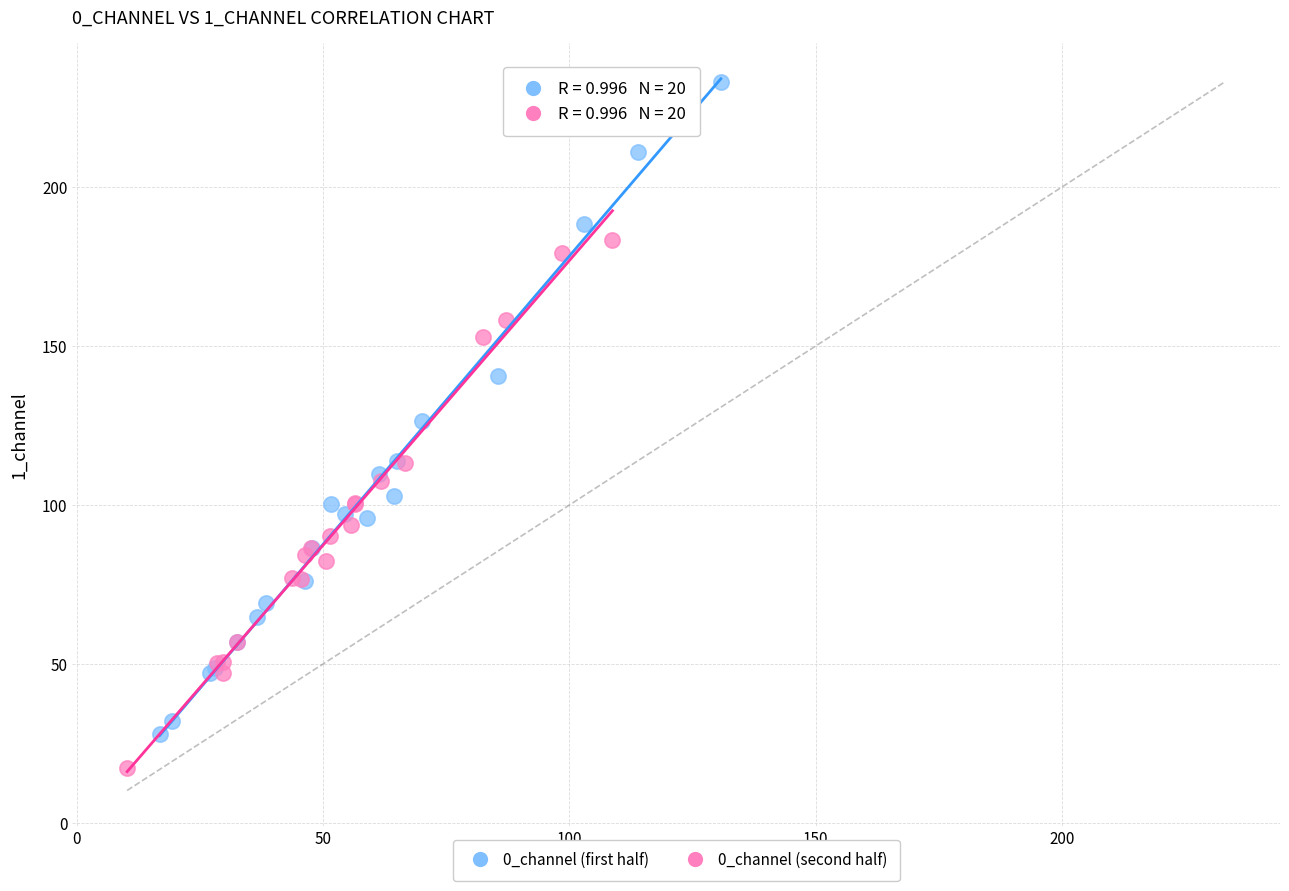

Which series reaches the maximum Y coordinate?

0_channel (first half)